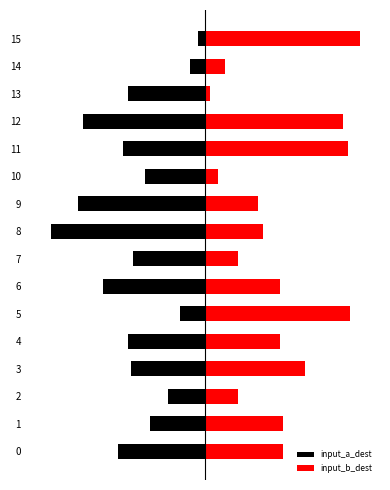

True or false: input_a_dest has a value of -10 at 14.

False